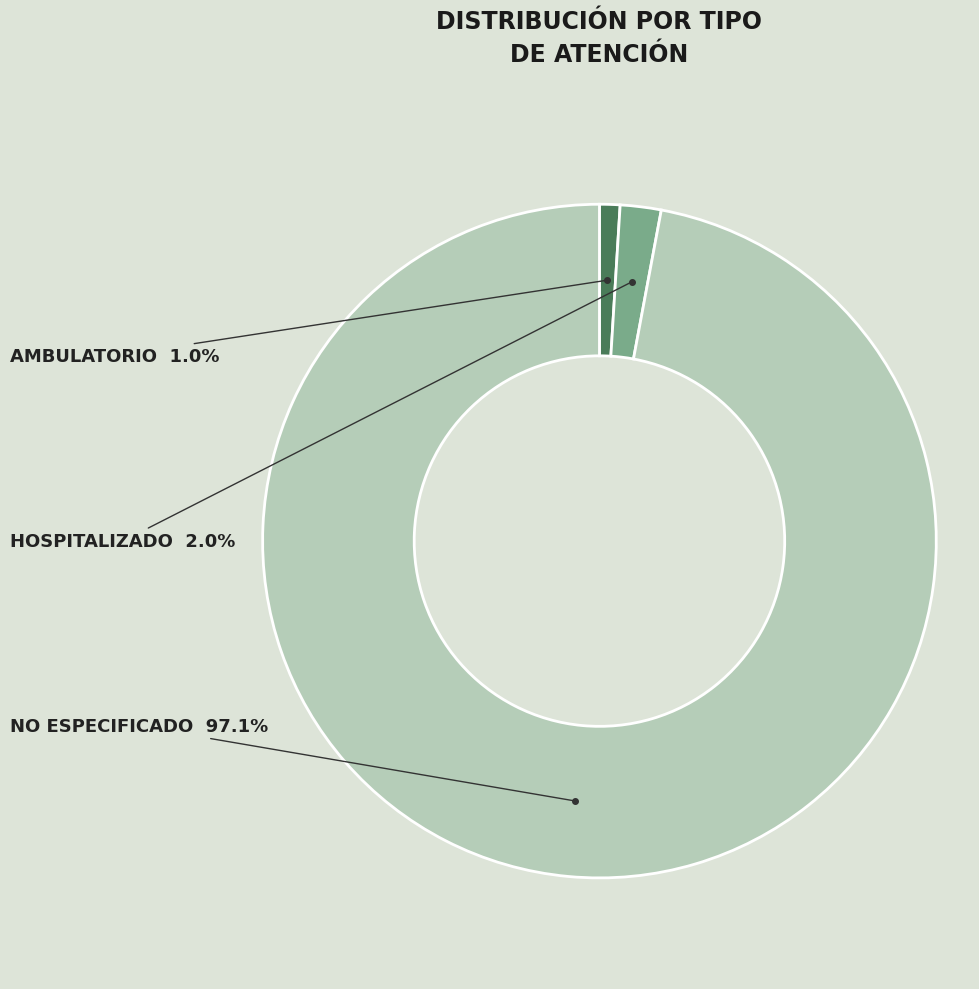

To the nearest percent, what is the average slice percentage?

33%